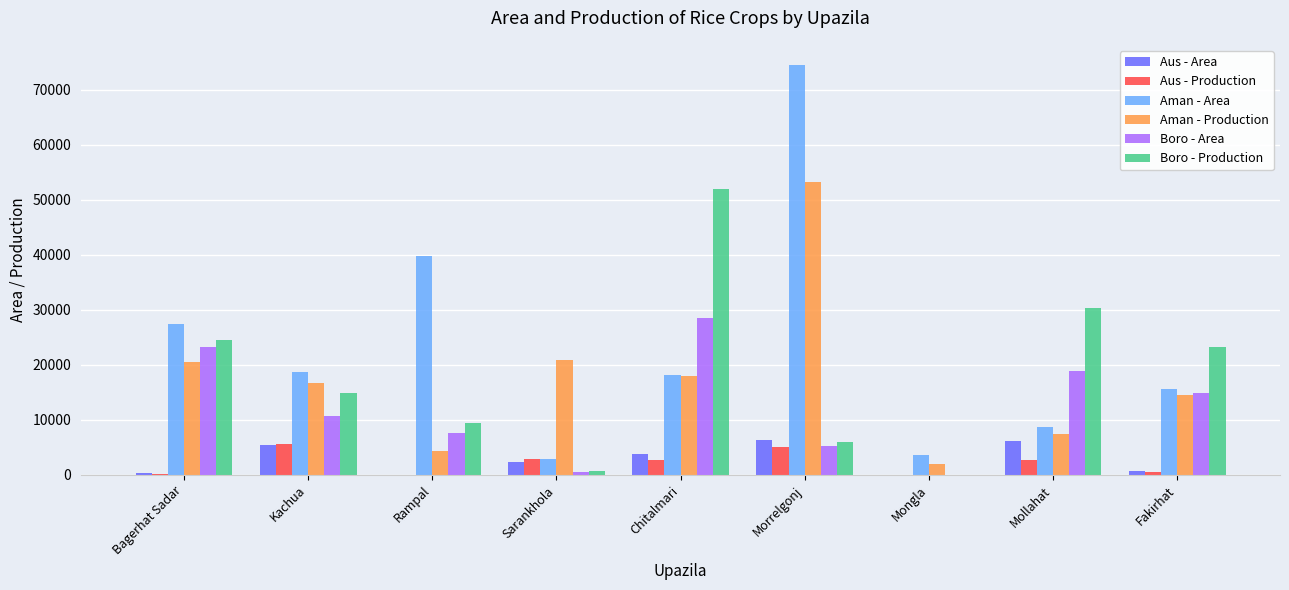

Where is Boro - Production nearest to the value 26009?

Bagerhat Sadar